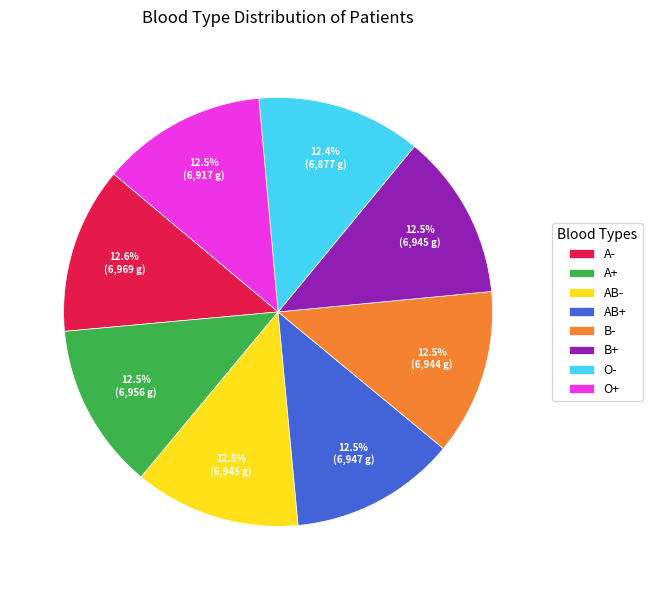

Approximately how many times larger is the value at AB- compared to O-?

1.0